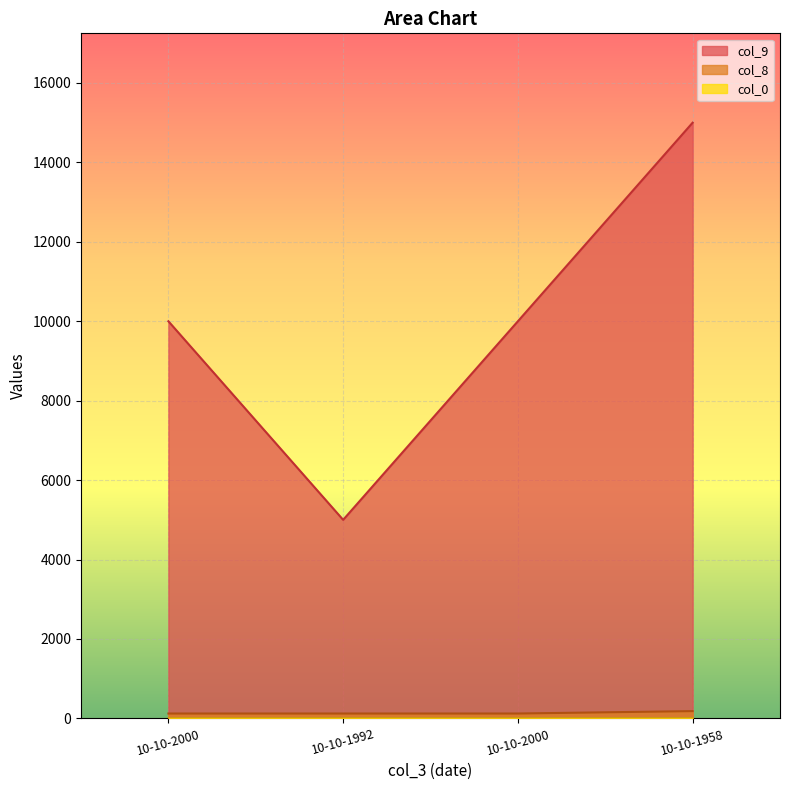

What value does the col_8 series have at 10-10-2000, to the nearest 10?

120